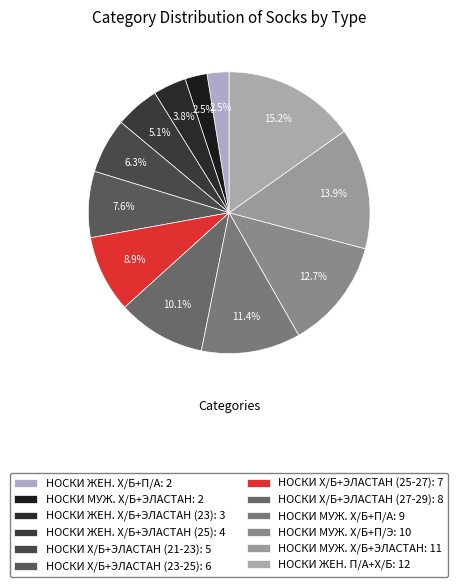

Count the number of slices in the pie.

12